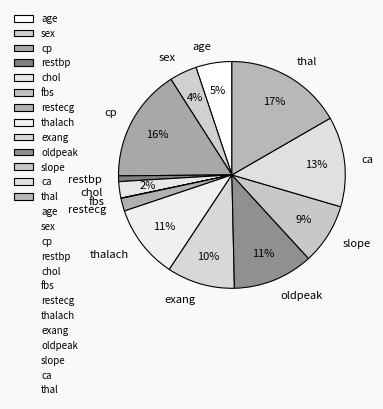

What percentage is the sex slice, to the nearest percent?

4%